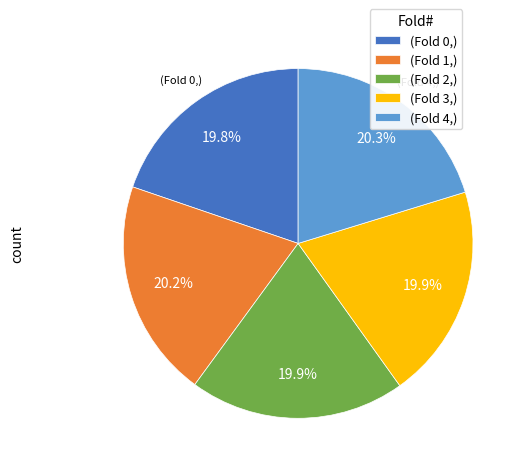

Combined, do (Fold 3,) and (Fold 2,) account for over 50%?

No